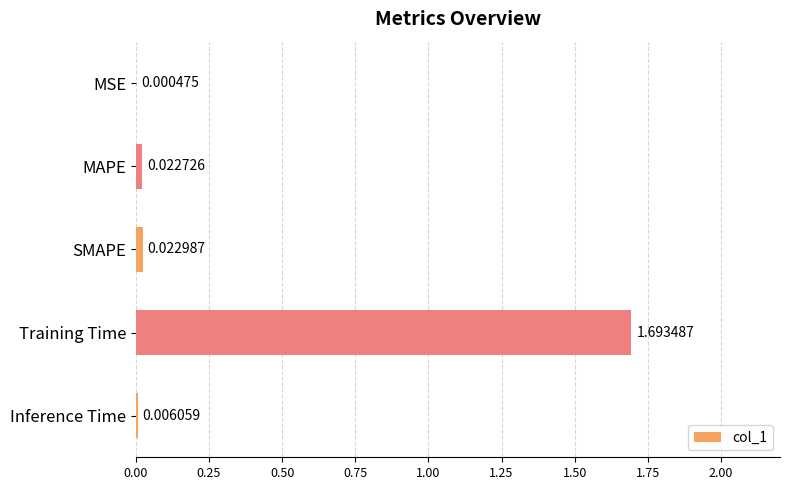

Where is the data nearest to the value 0?

MSE